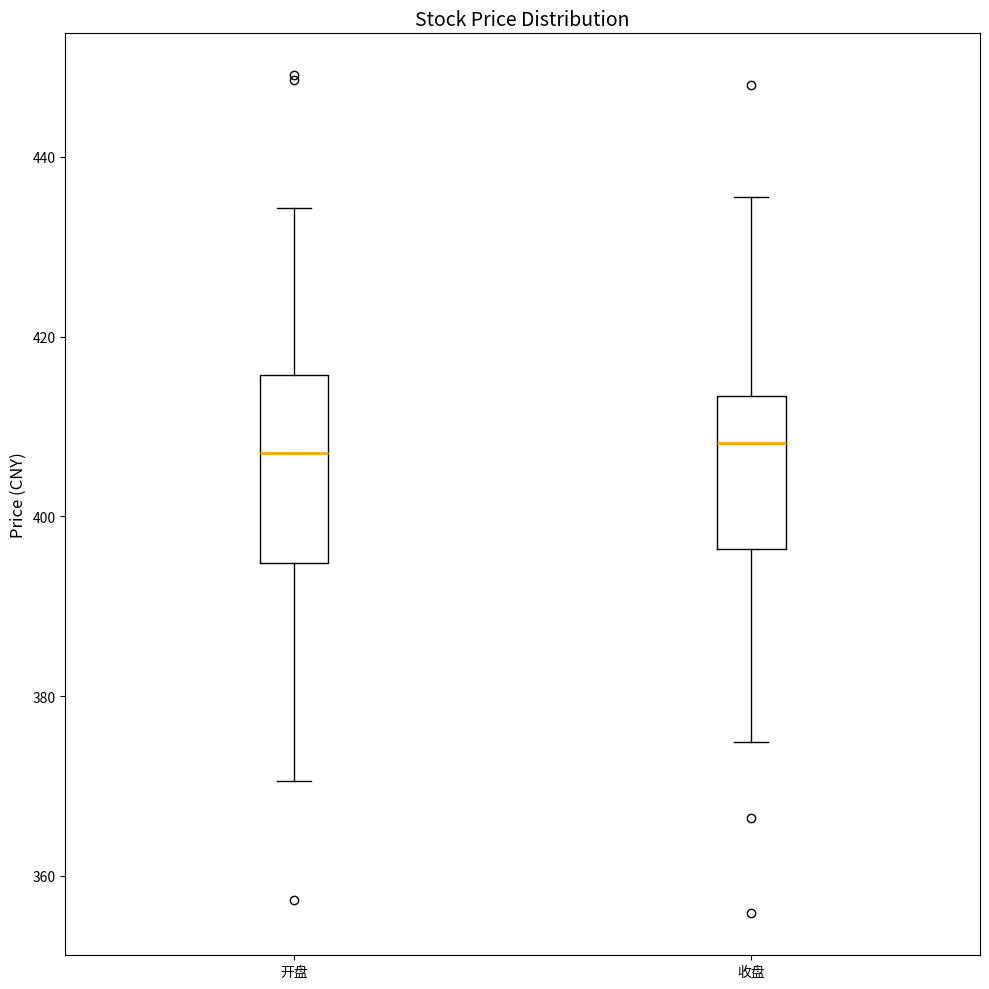

Comparing the boxes themselves (not the whiskers), which one is the tallest?

开盘